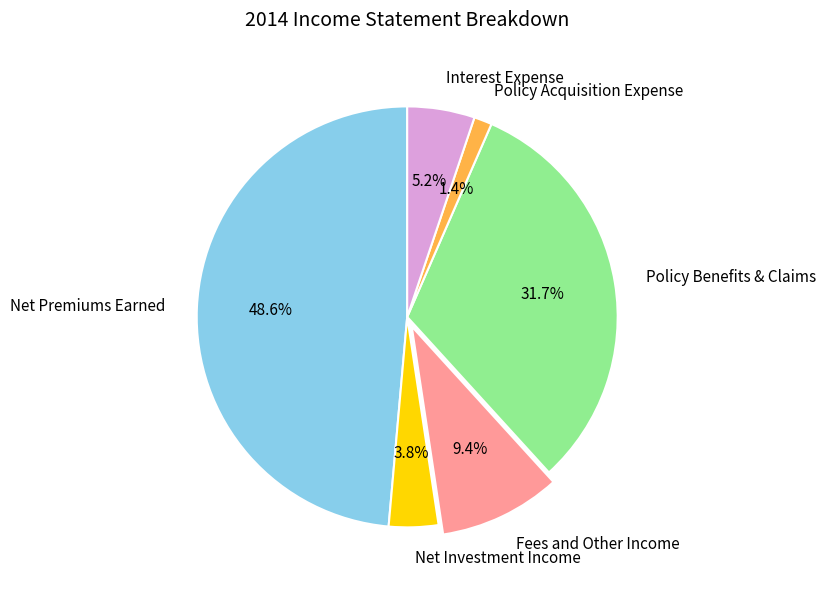

To the nearest percent, what percentage of the pie is Interest Expense?

5%